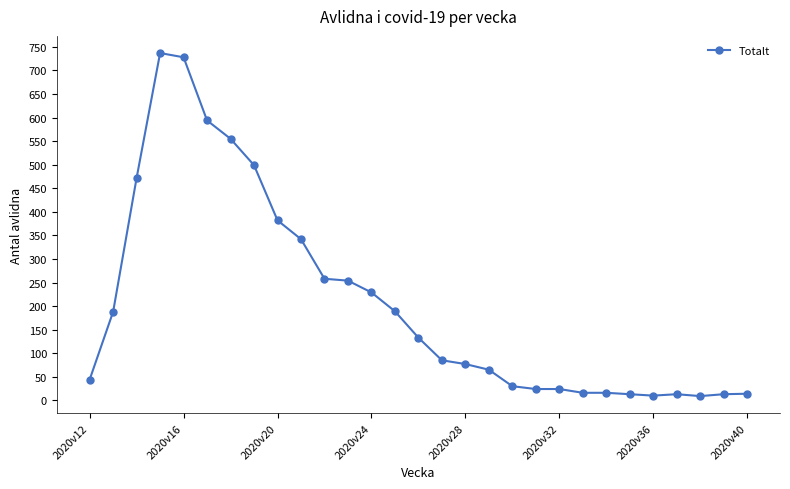

How many data points are less than 85?

14